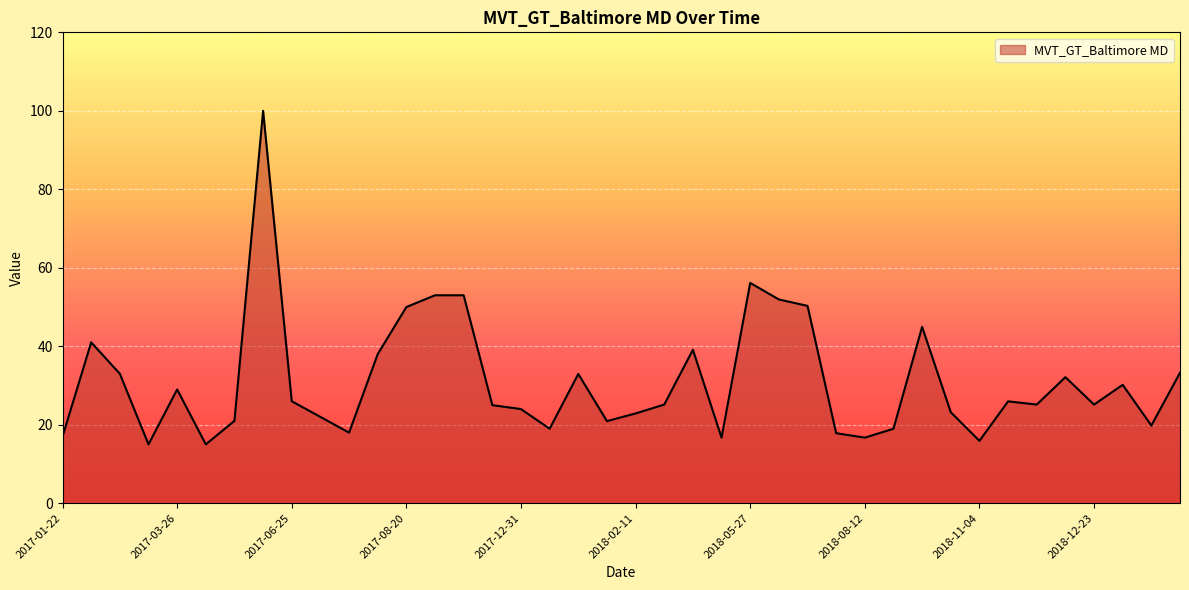

What is the difference between the maximum and minimum values?

85.0